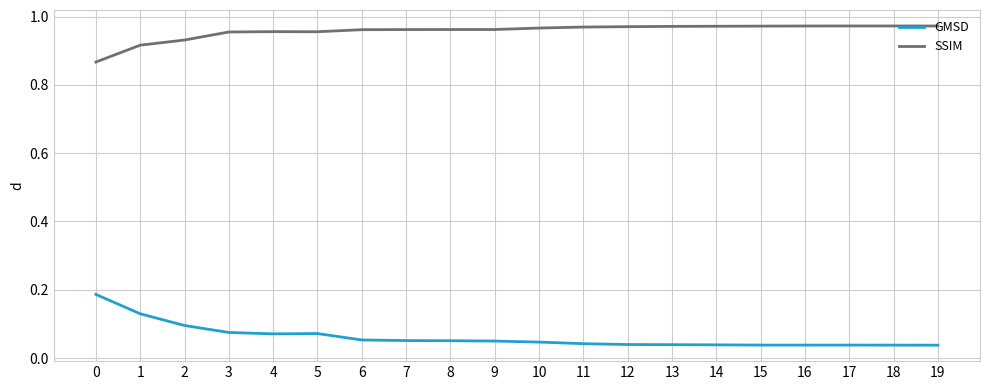

What is the sum of the SSIM values at 14 and 10?

1.9